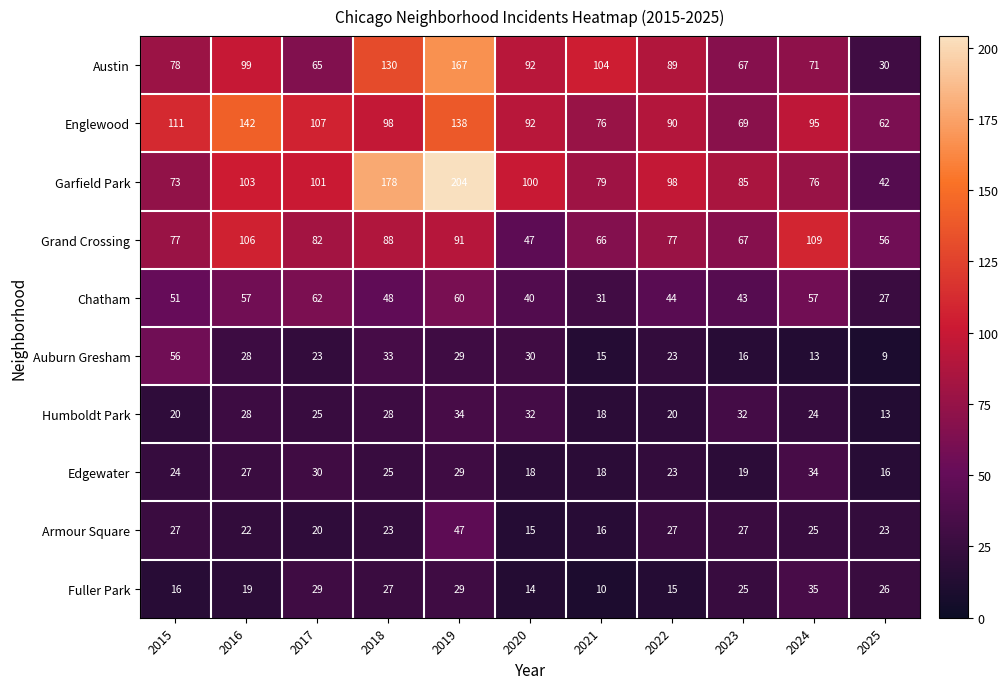

Rank the series at 2018 from lowest to highest value.

Armour Square, Edgewater, Fuller Park, Humboldt Park, Auburn Gresham, Chatham, Grand Crossing, Englewood, Austin, Garfield Park